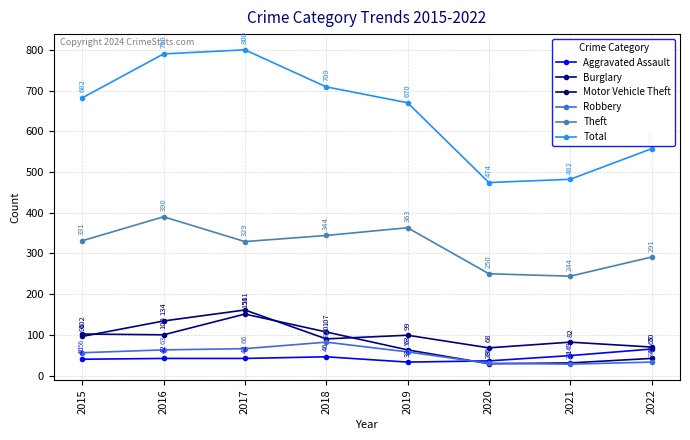

What is the maximum value for Total?

800